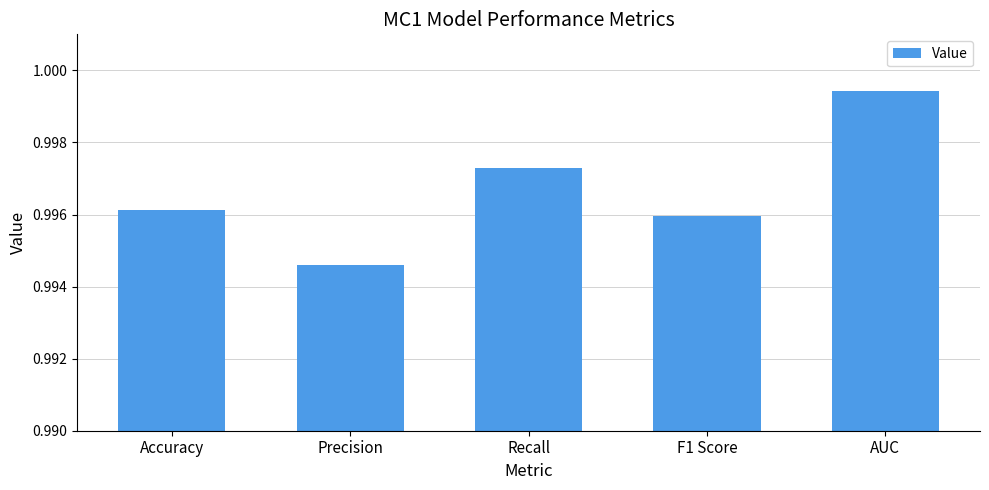

At which category does the chart reach its peak across all series?

AUC